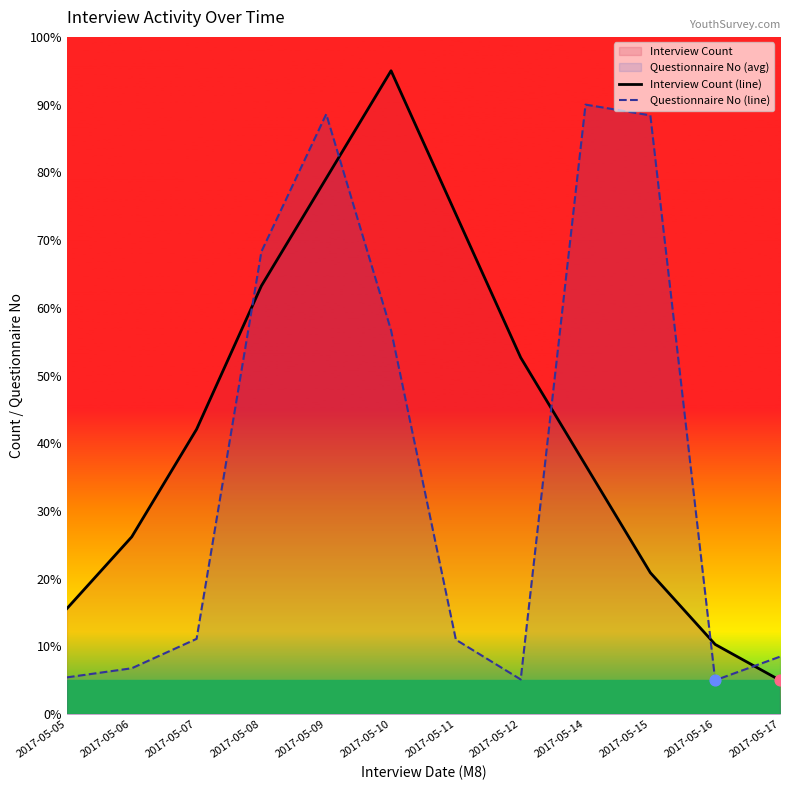

Is the value of Interview Count (line) at 2017-05-15 greater than the value of Questionnaire No (line) at 2017-05-11?

Yes